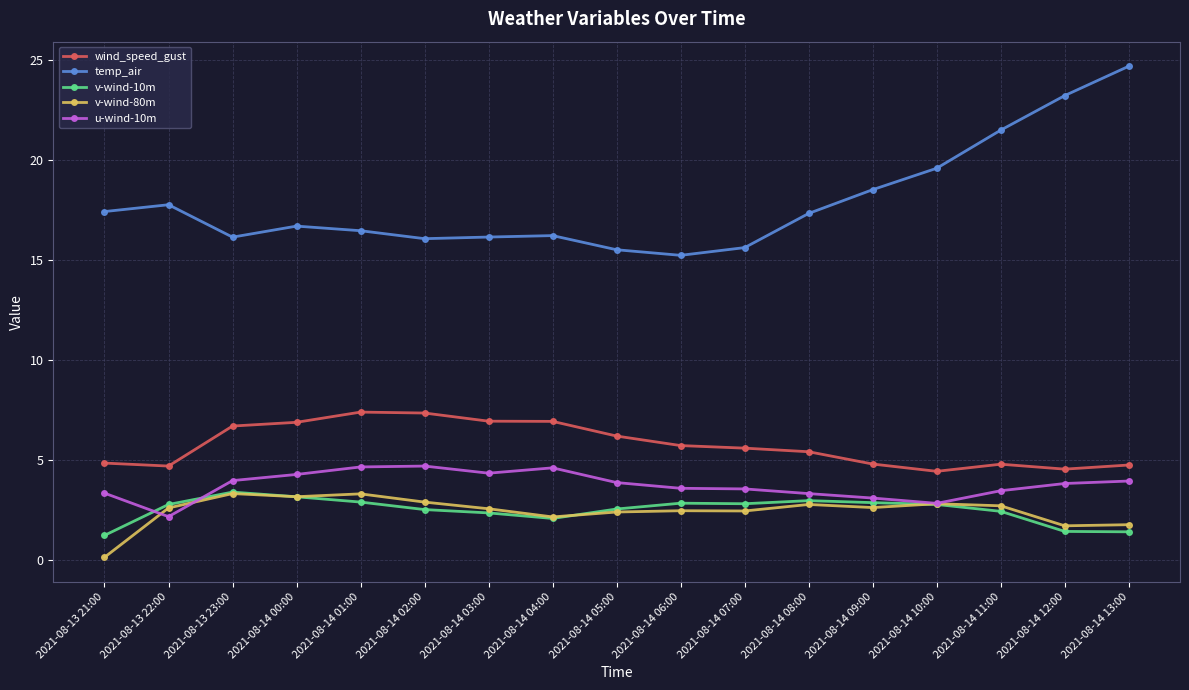

Where does the wind_speed_gust series first go above 5?

2021-08-13 23:00